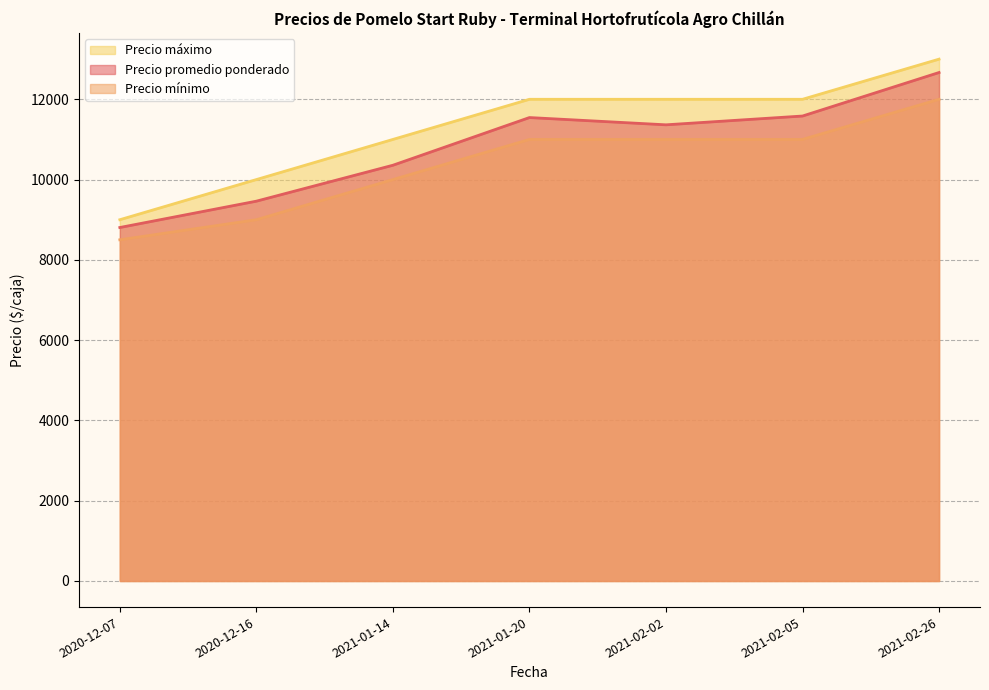

How many lines are shown in the chart?

3